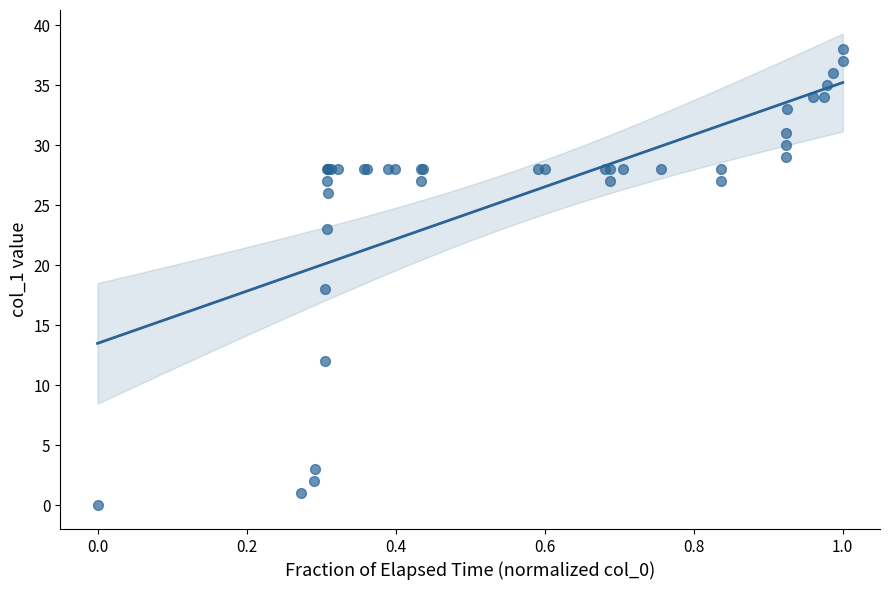

What Y value in the scatter plot is closest to 19?

18